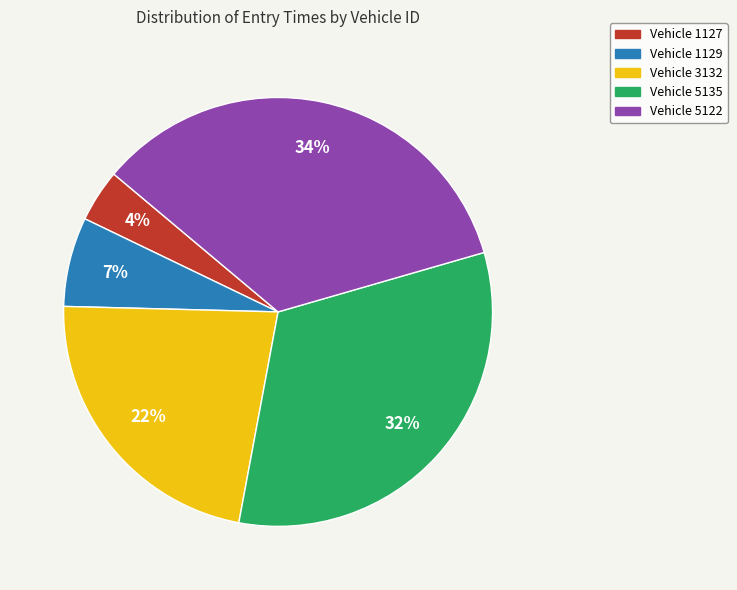

Which category has the biggest portion of the pie?

Vehicle 5122